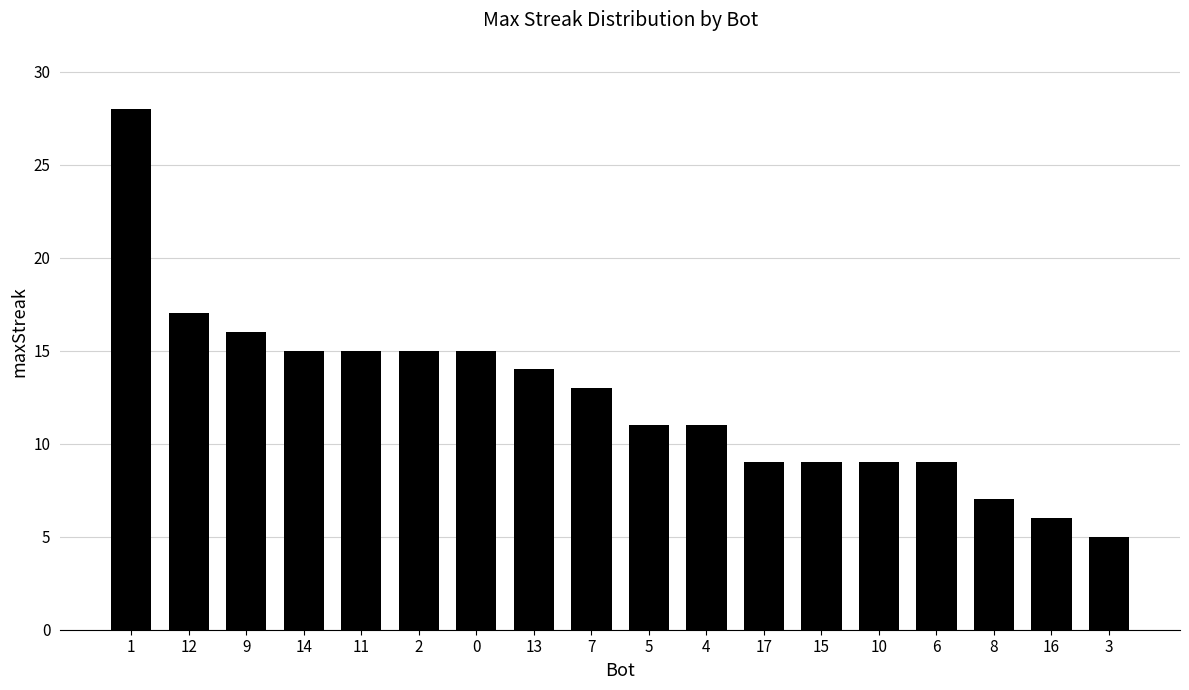

Reading left to right, what are all the values shown in this chart?

28	17	16	15	15	15	15	14	13	11	11	9	9	9	9	7	6	5